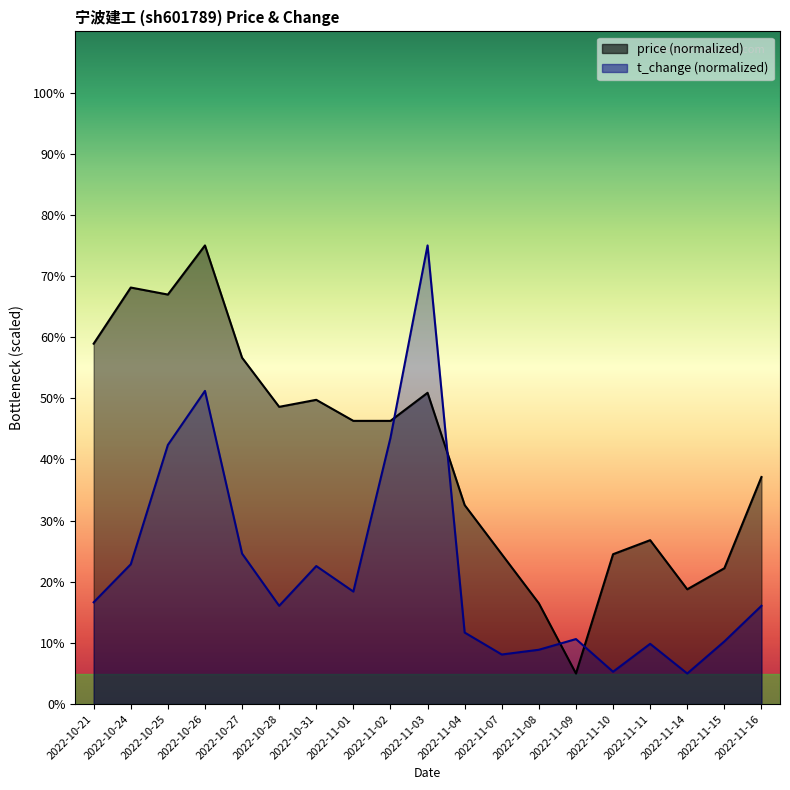

Which series changed the most between 2022-11-03 and 2022-11-16?

t_change